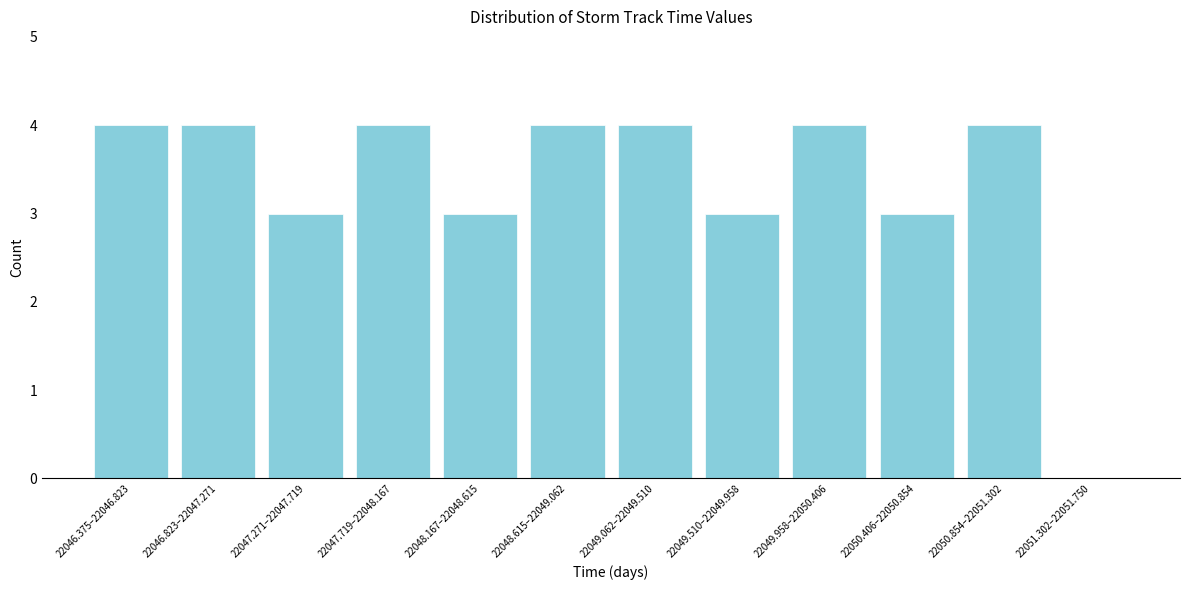

Reading left to right, extract all data points from this chart.

22046.375–22046.823=4	22046.823–22047.271=4	22047.271–22047.719=3	22047.719–22048.167=4	22048.167–22048.615=3	22048.615–22049.062=4	22049.062–22049.510=4	22049.510–22049.958=3	22049.958–22050.406=4	22050.406–22050.854=3	22050.854–22051.302=4	22051.302–22051.750=0